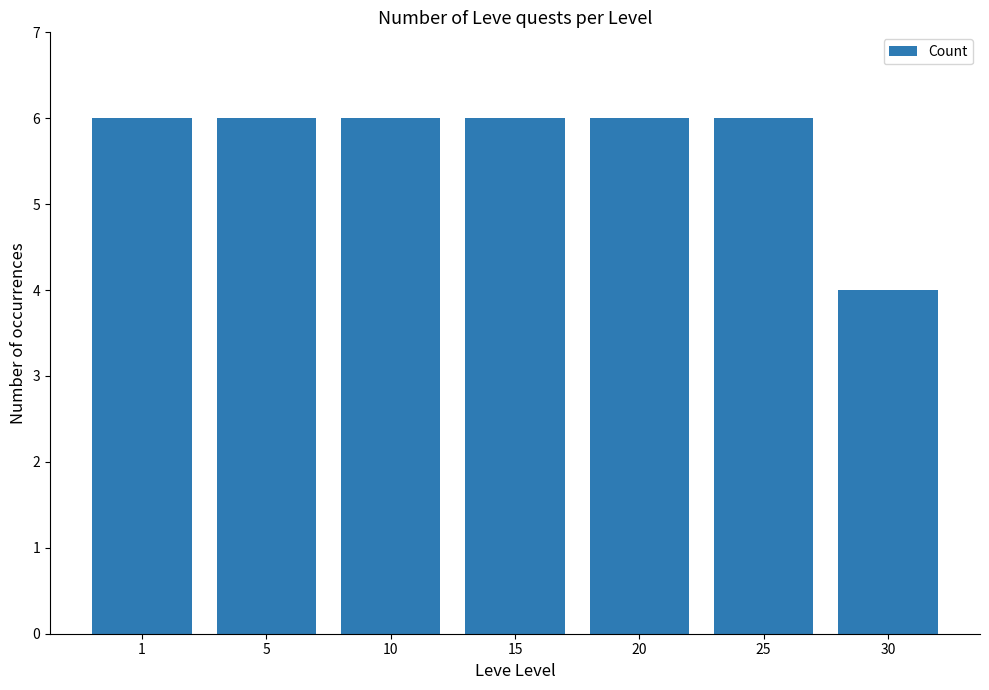

How many bars are there in total?

7